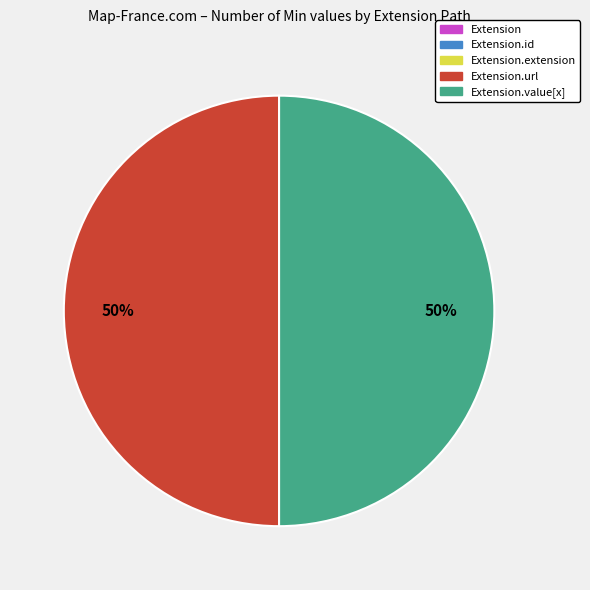

To the nearest percent, what is the average slice percentage?

20%